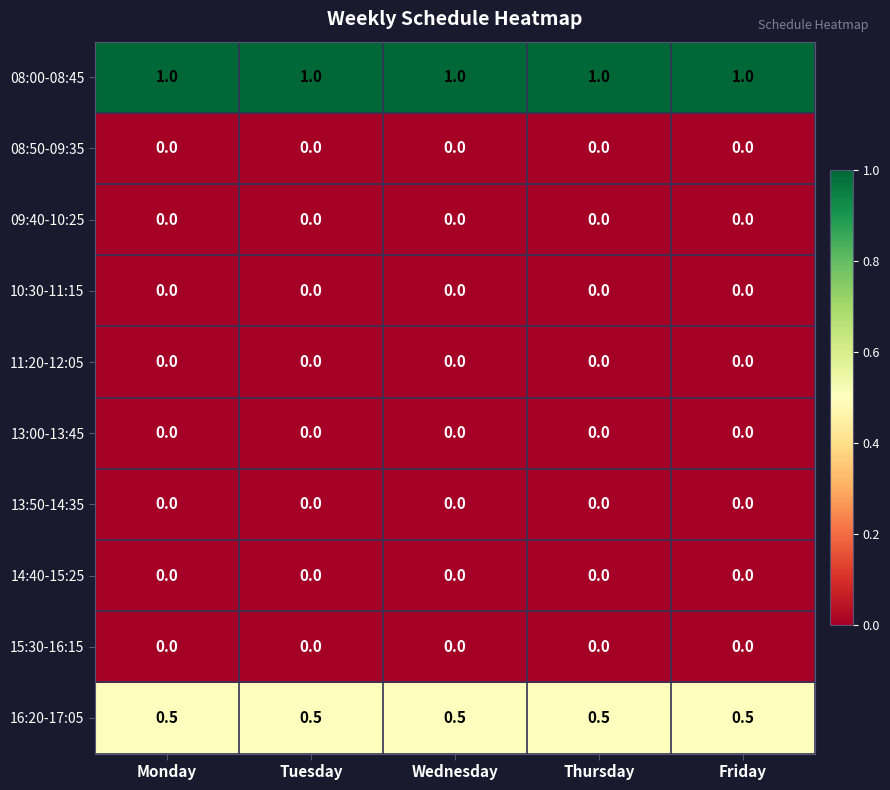

What is the difference between the highest and lowest values at Monday?

1.0